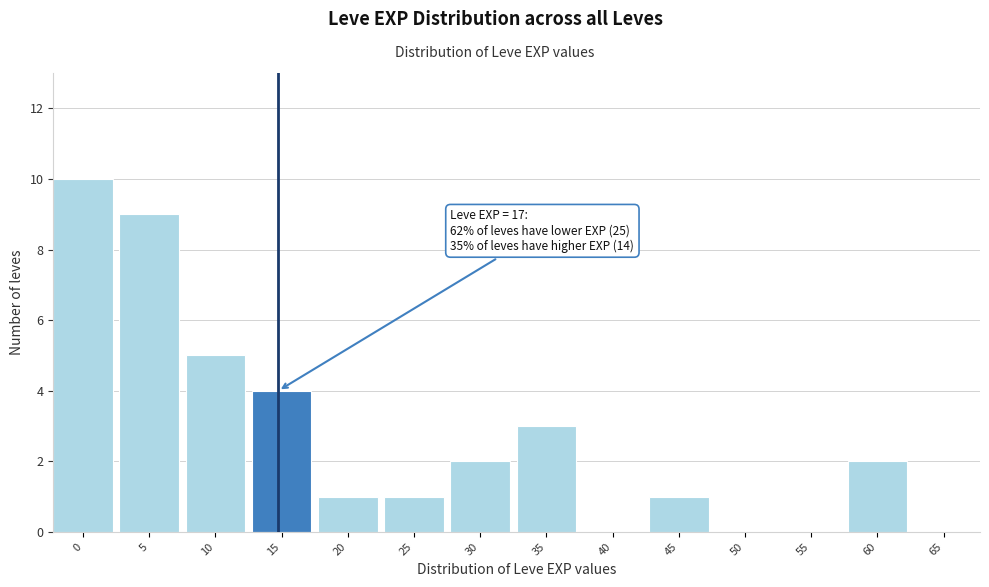

Reading right to left, extract all data points from this chart.

65=0	60=2	55=0	50=0	45=1	40=0	35=3	30=2	25=1	20=1	15=4	10=5	5=9	0=10